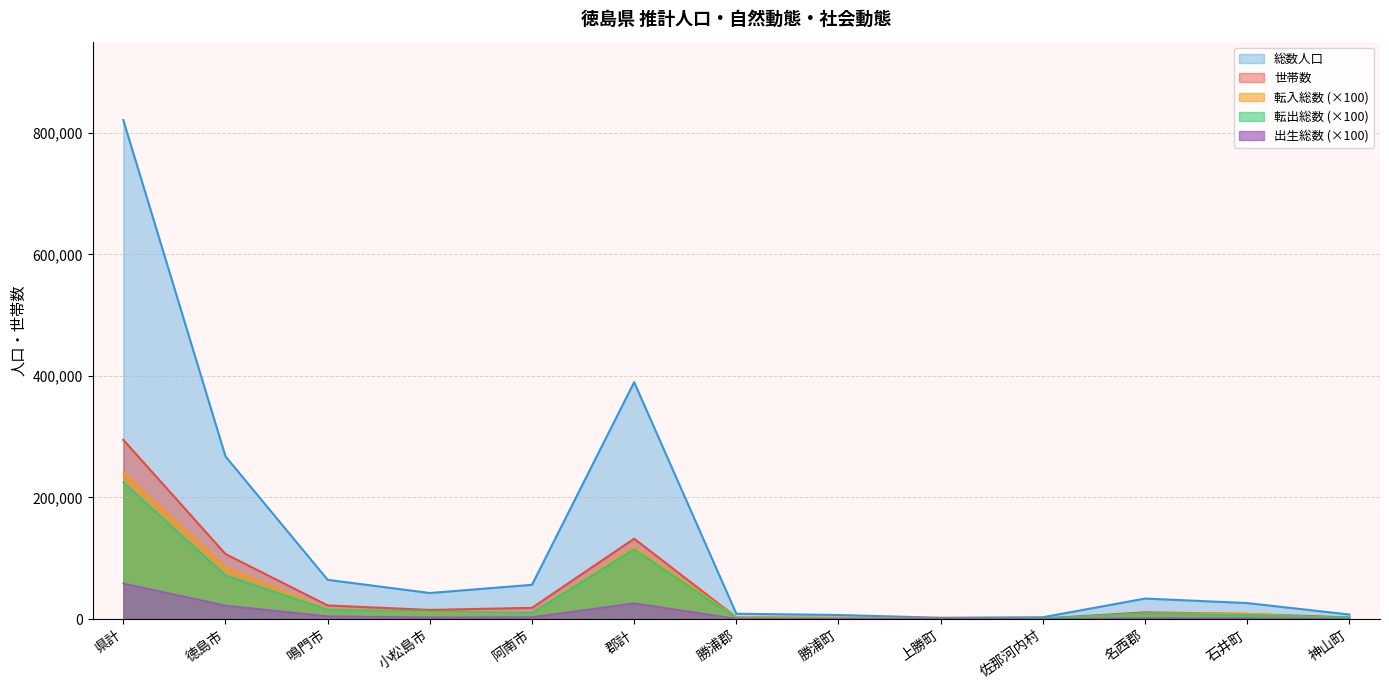

Which series has the widest spread of values?

総数人口